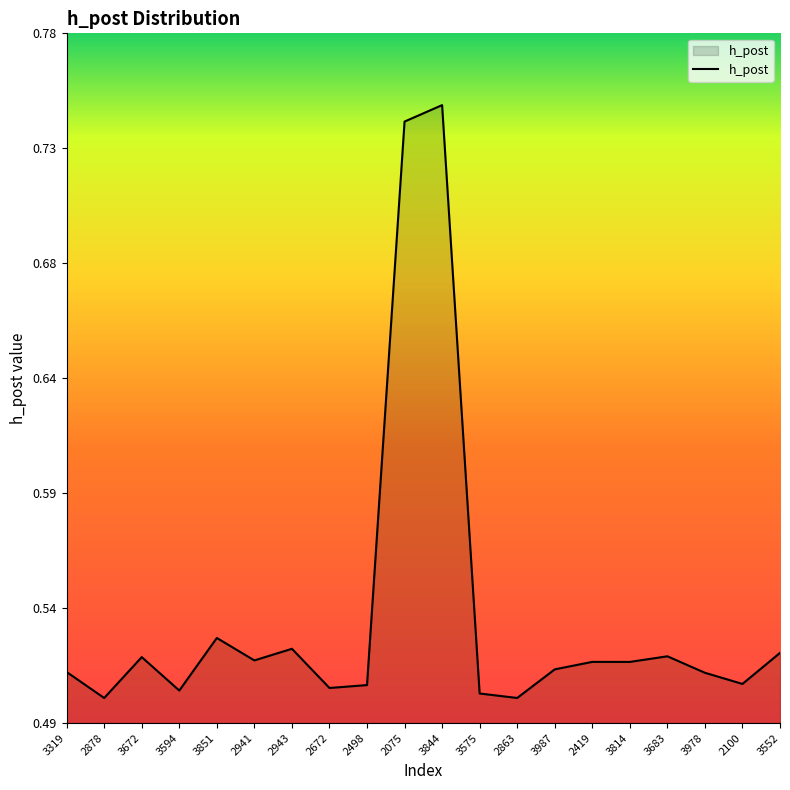

What is the difference between the maximum and minimum values?

0.2